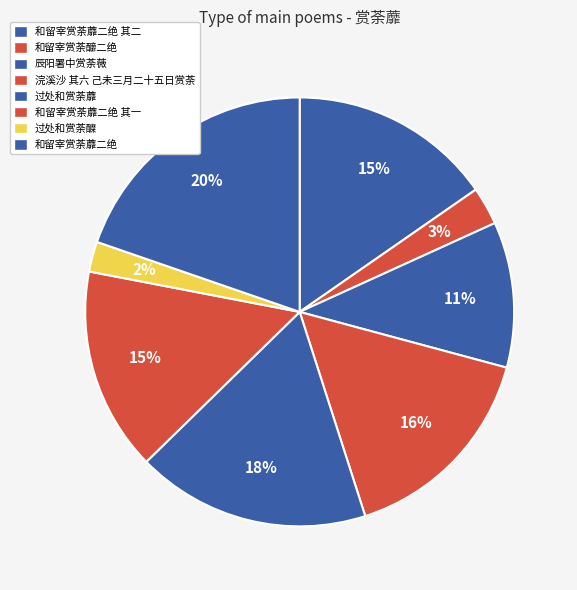

How many slices are in this pie chart?

8